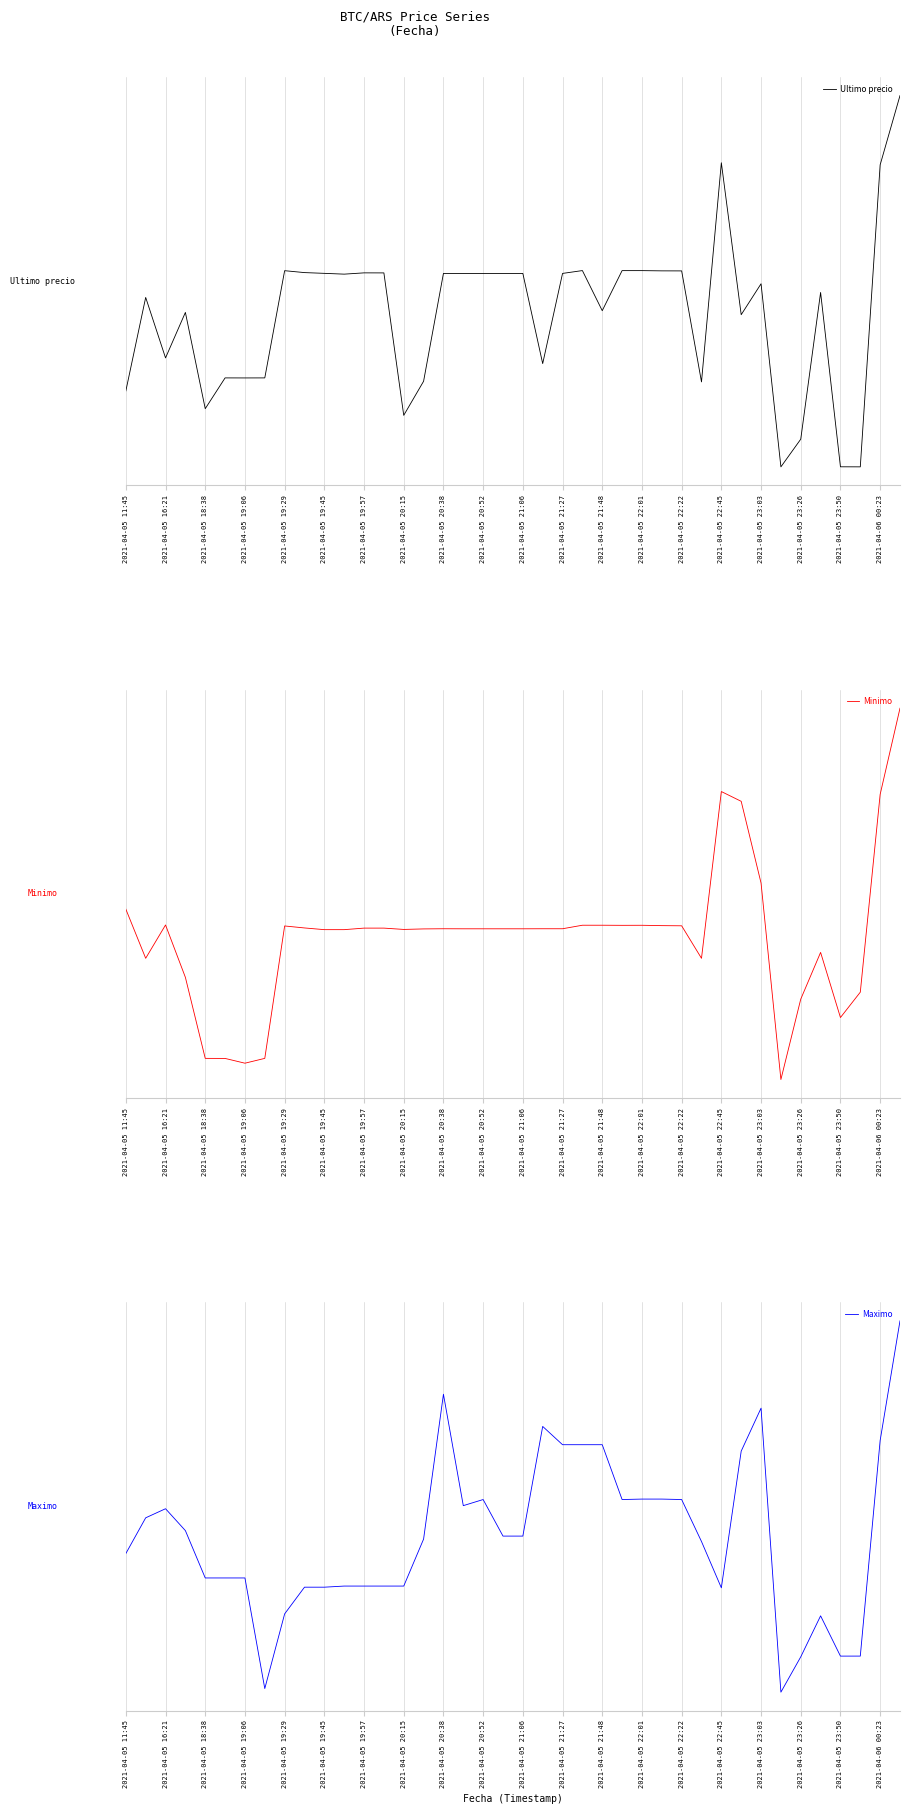

What is the minimum value for Maximo?

-1.9